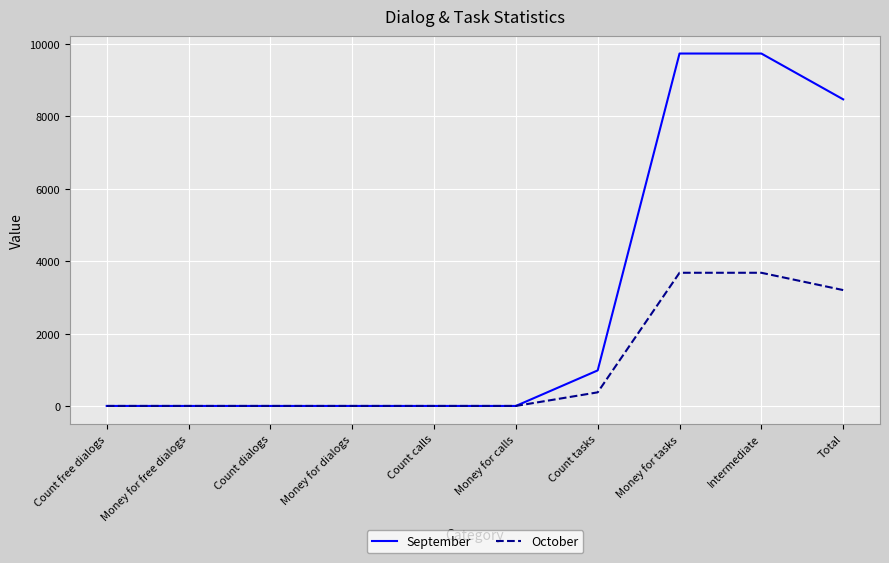

The value of October at Money for calls is 0.0. True or false?

True